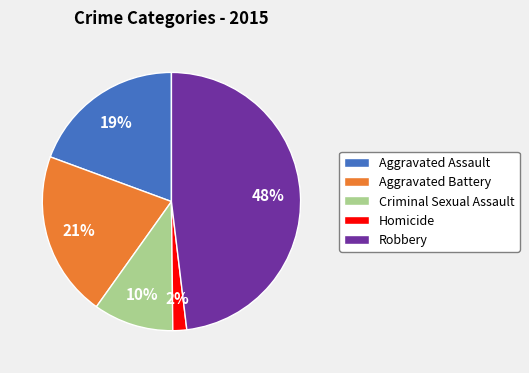

To the nearest percent, what portion does Robbery represent?

48%